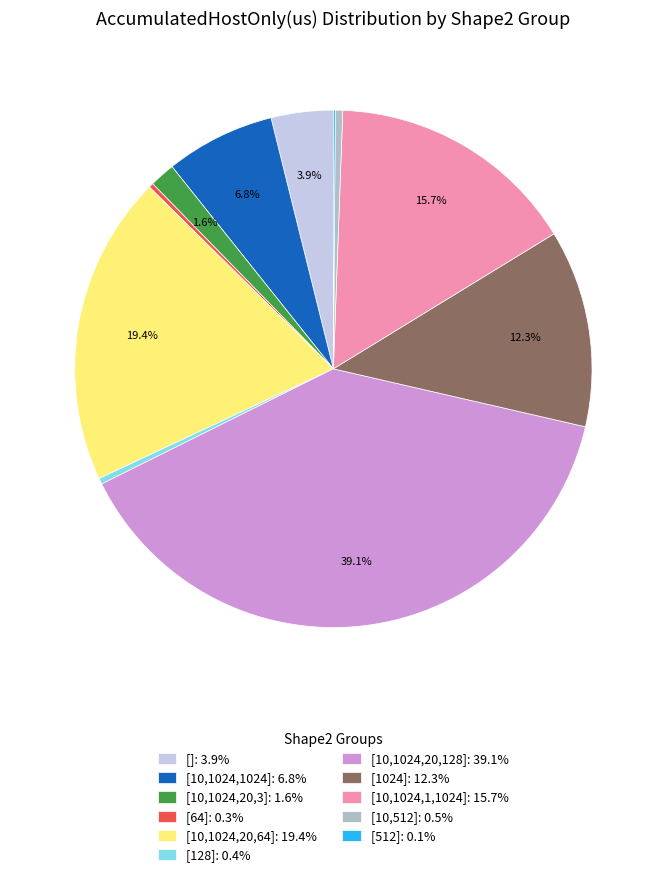

Is there any slice that represents more than half of the pie?

No